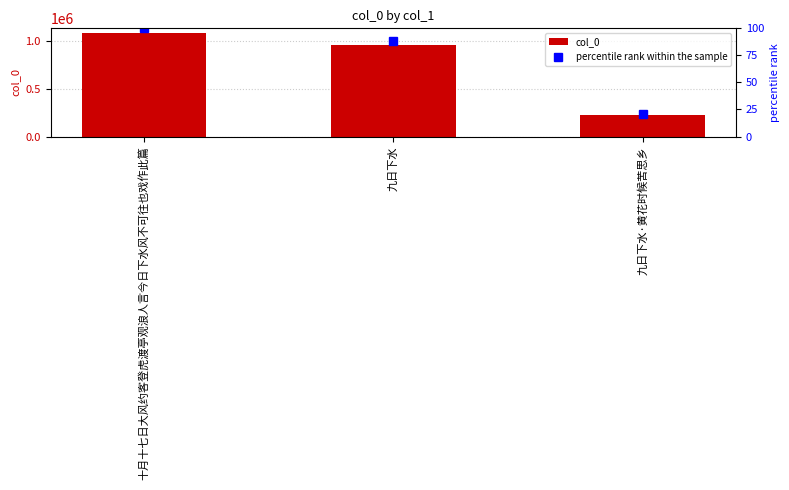

What is the sum of the percentile rank within the sample values at 九日下水 and 九日下水·黄花时候苦思乡?

109.5